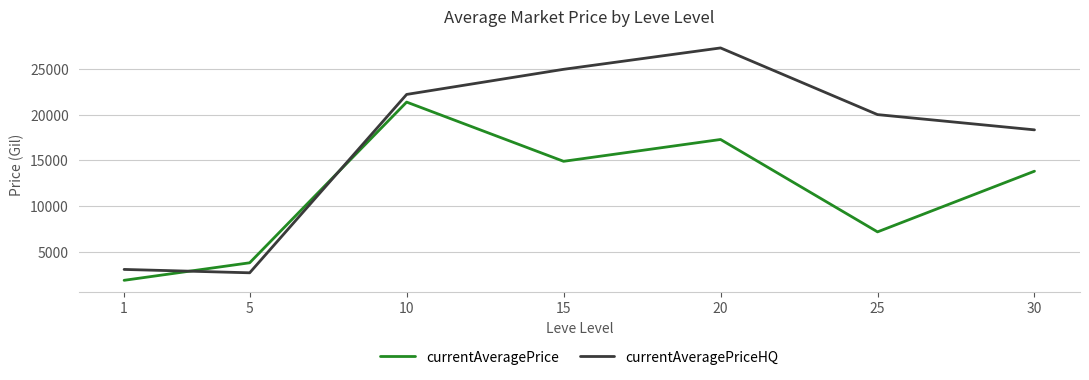

Where is the first local maximum for currentAveragePrice?

10